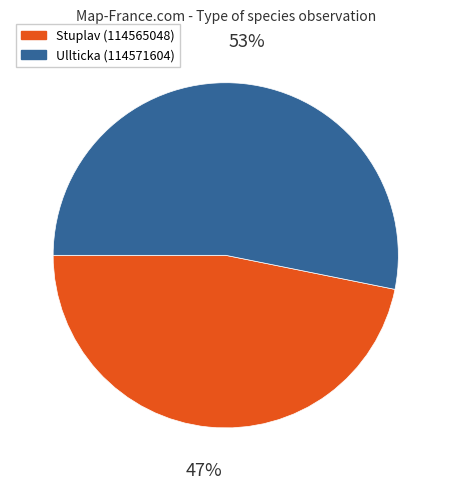

Which slice is the largest?

Ullticka (114571604)